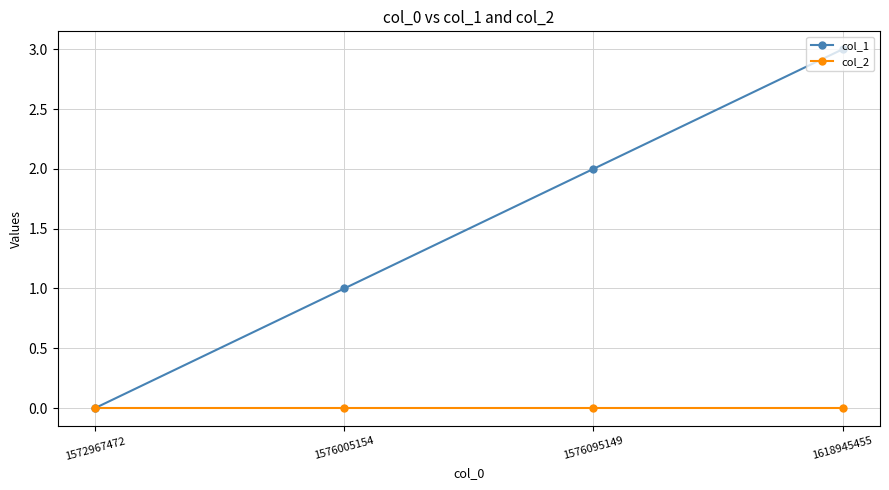

What is the spread (max minus min) of values at 1576005154?

1